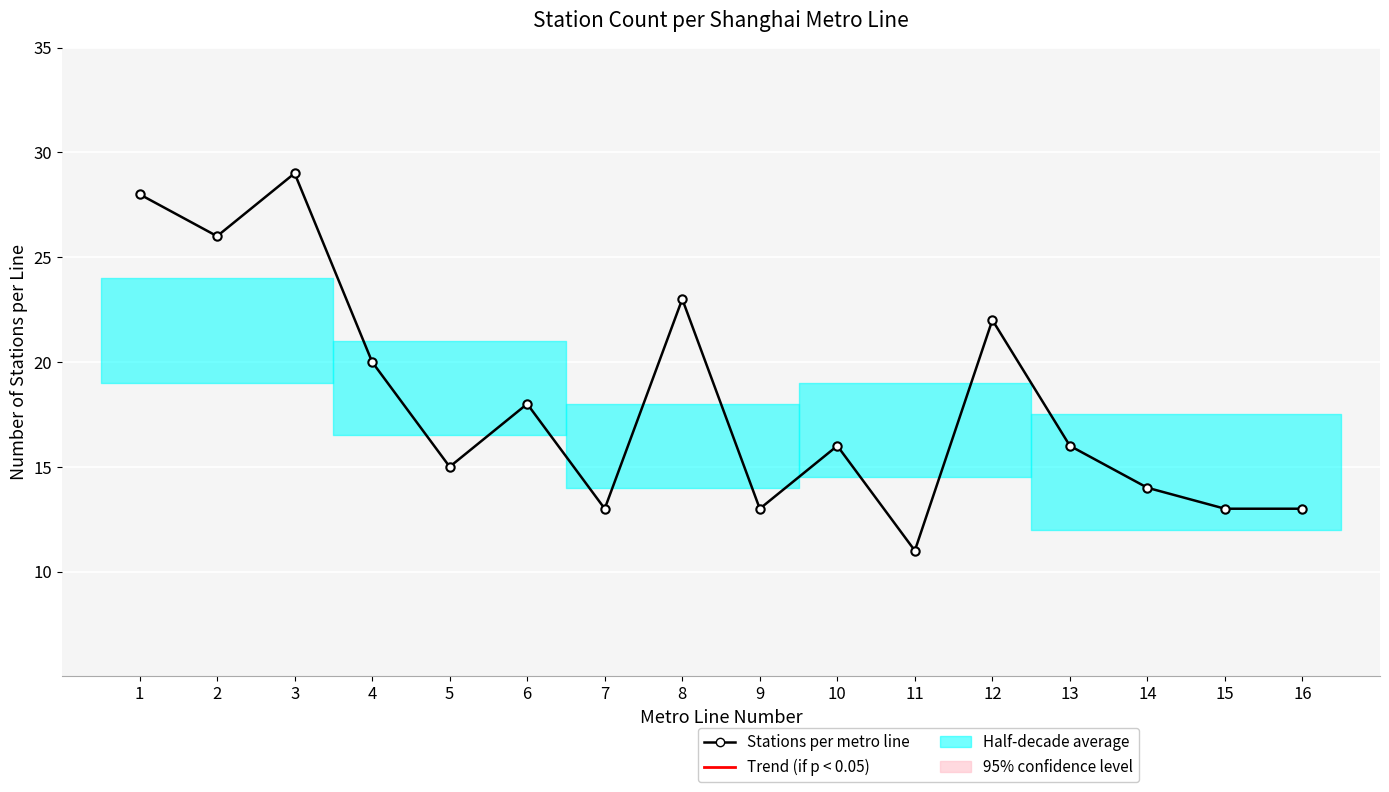

At which category does the chart reach its peak across all series?

3